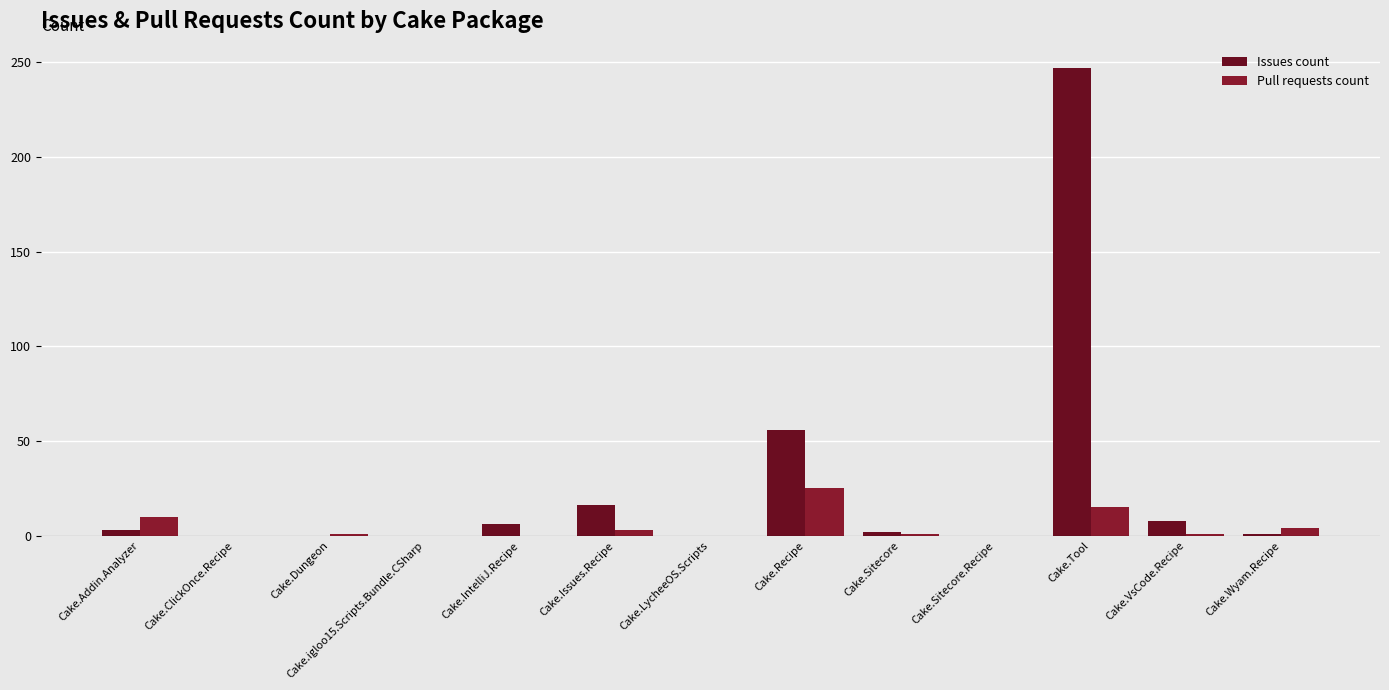

What is the difference between the maximum and minimum values in the Pull requests count series?

25